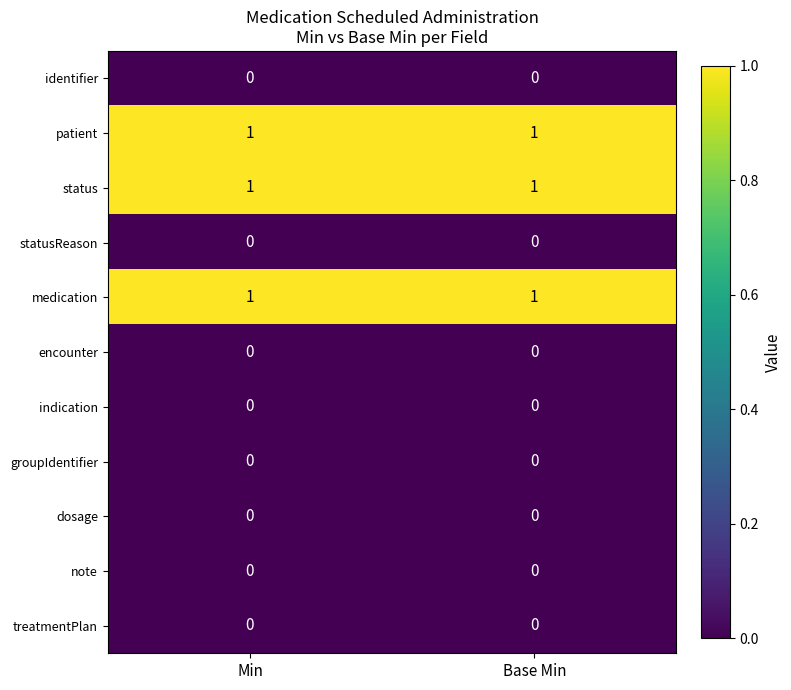

The value of status at Base Min is 1. True or false?

True